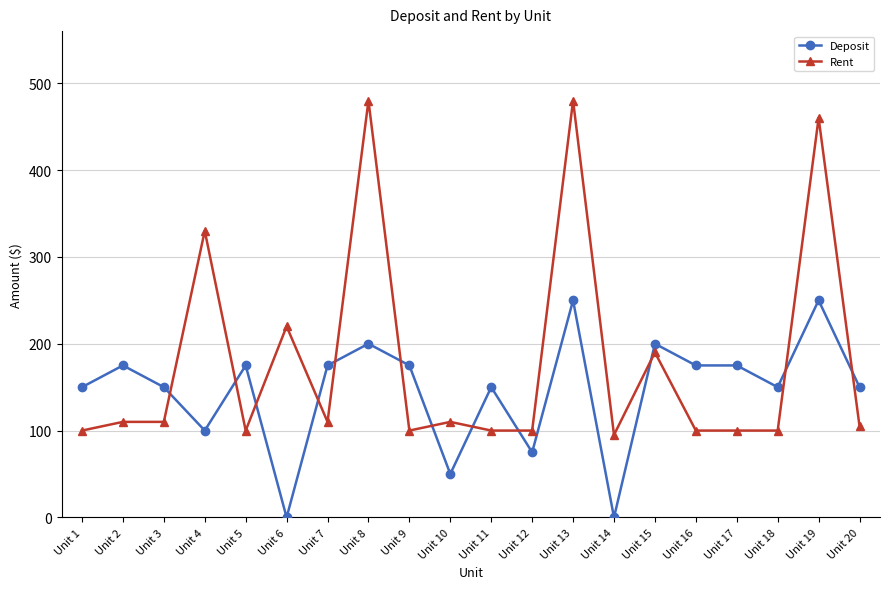

Rank the series at Unit 6 from highest to lowest value.

Rent, Deposit